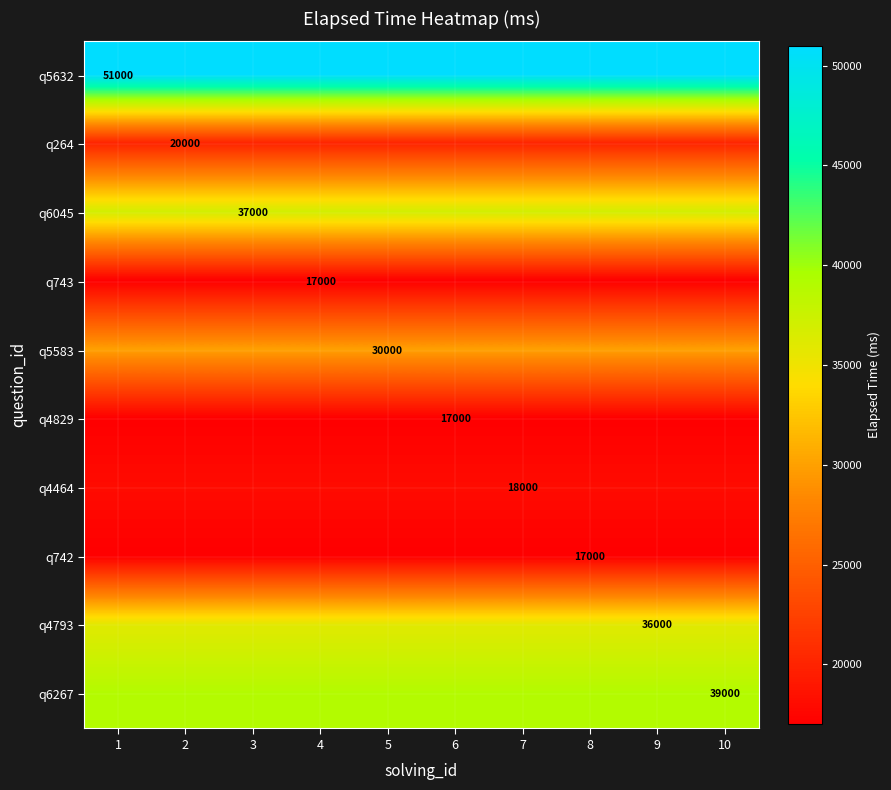

What is the maximum value shown in the chart?

51000